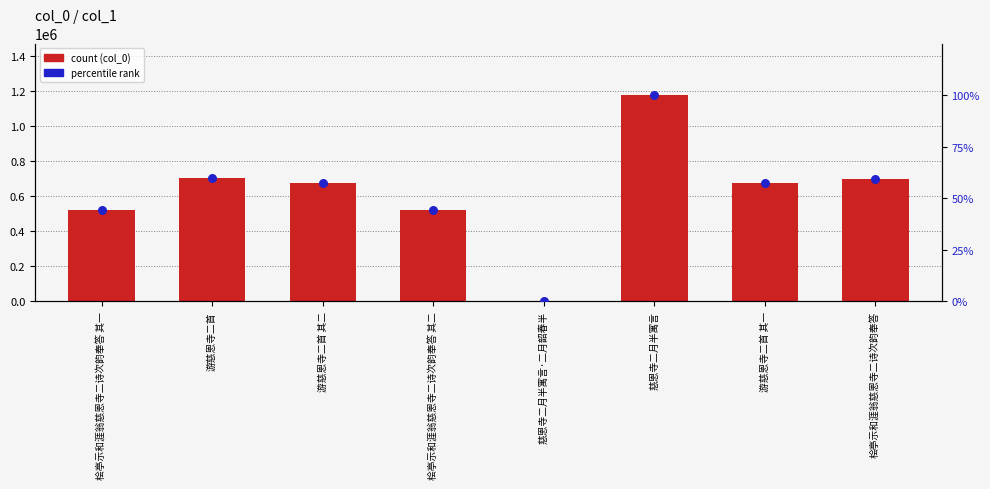

Which series reaches the minimum Y coordinate?

percentile rank